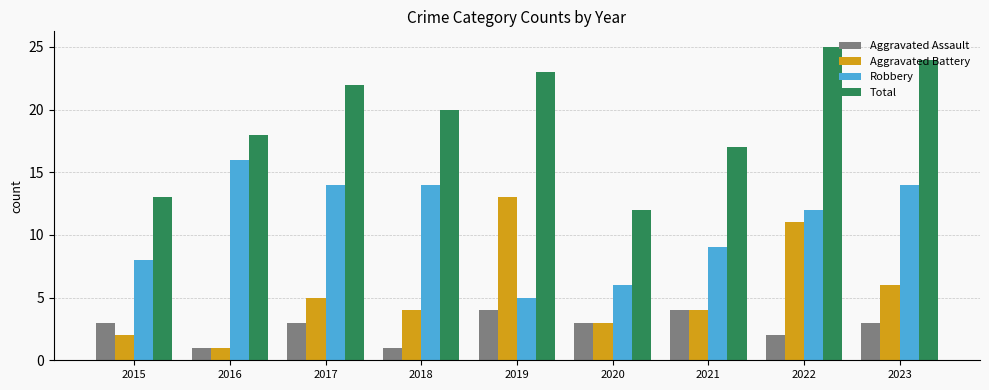

Is it true that Robbery equals 8 at 2015?

True